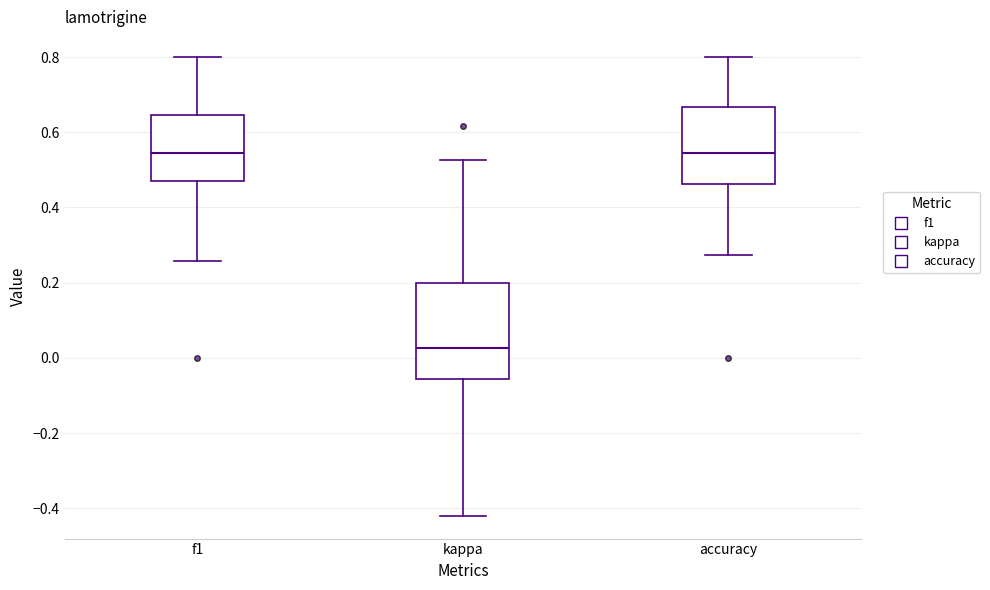

Comparing the boxes themselves (not the whiskers), which one is the tallest?

kappa